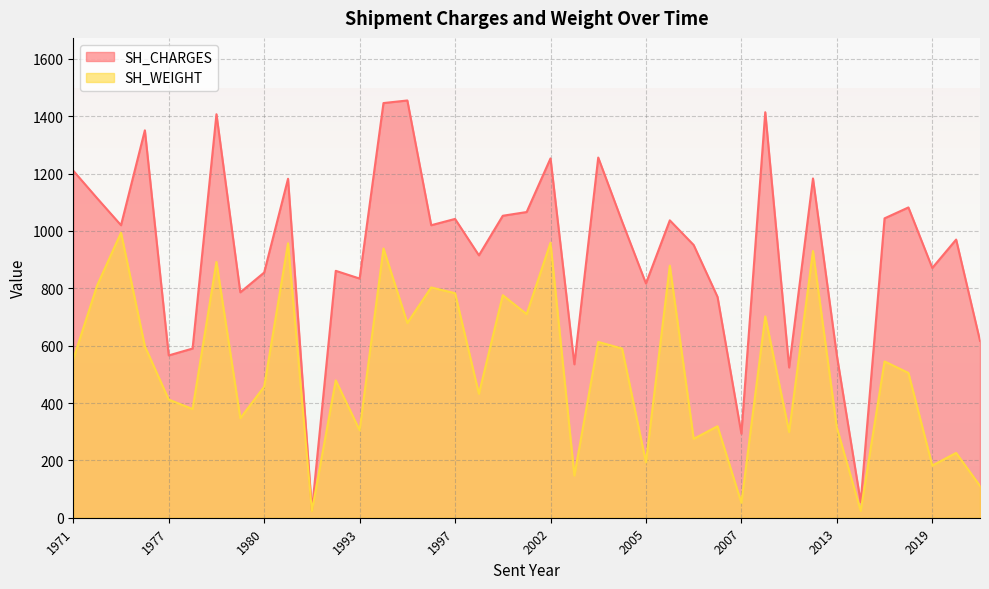

What is the maximum value for SH_WEIGHT?

994